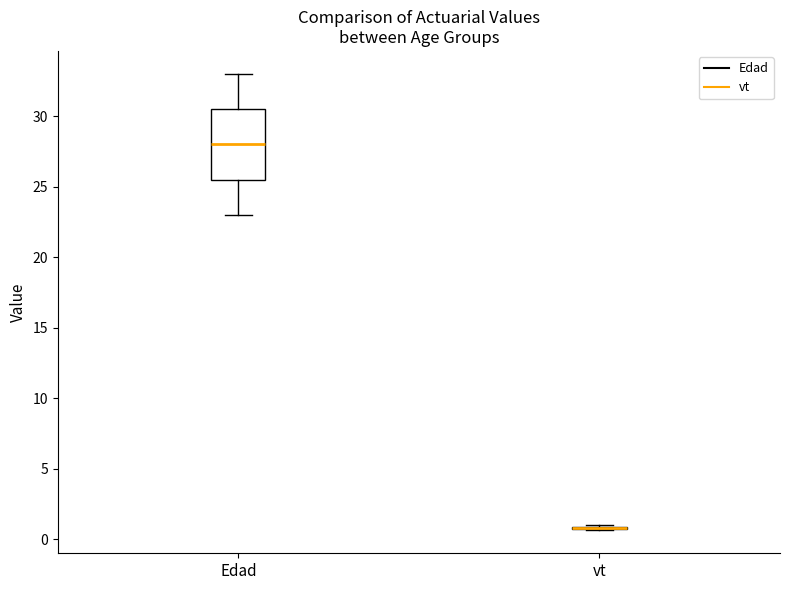

Reading left to right, transcribe this box plot: for each box, give where its median line is, the range the box spans, and where its two whiskers end, as read against the y-axis. The values are not printed on the chart, so give them approximately, as read against the axis.

Edad: median 28.0, box 25.5 to 30.5, whiskers 23.0 to 33.0
vt: box collapsed to a line at 1.0, whiskers 0.5 to 1.0